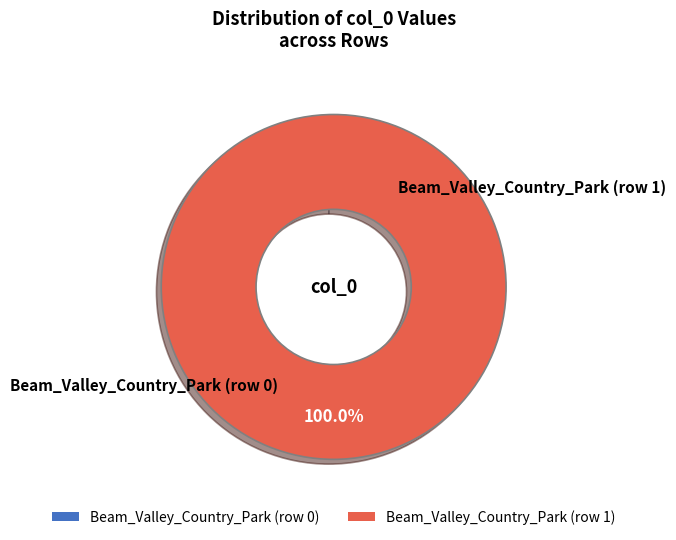

Does Beam_Valley_Country_Park (row 1) account for over 50% of the chart?

Yes